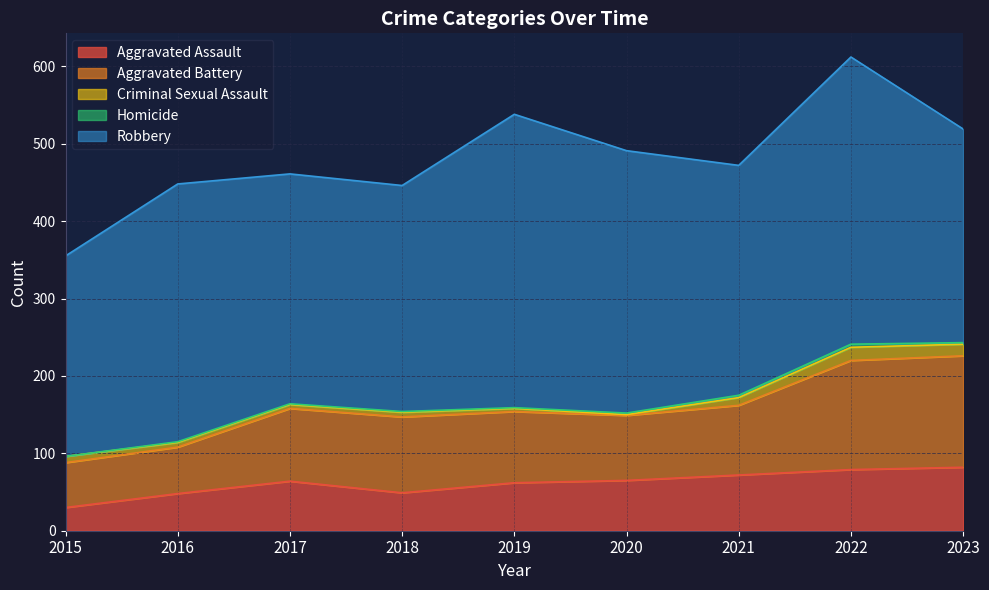

At which label does Aggravated Battery reach its peak?

2023